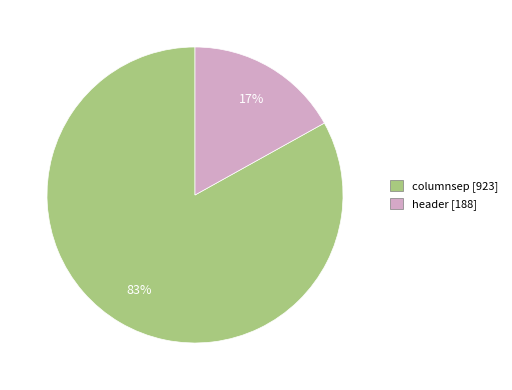

Count the number of slices in the pie.

2